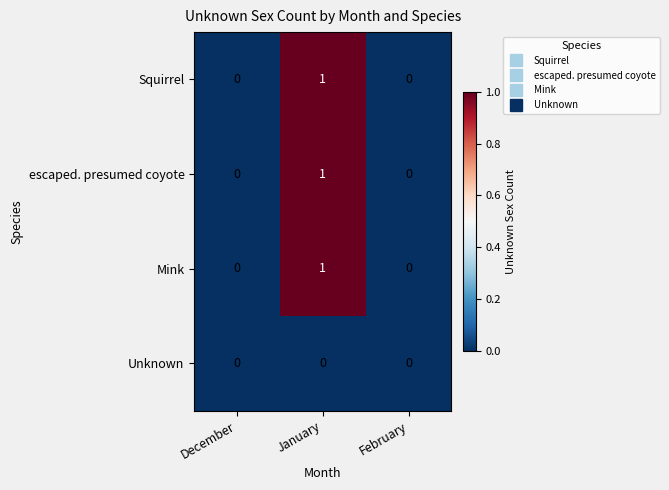

Count the number of data series in this chart.

4